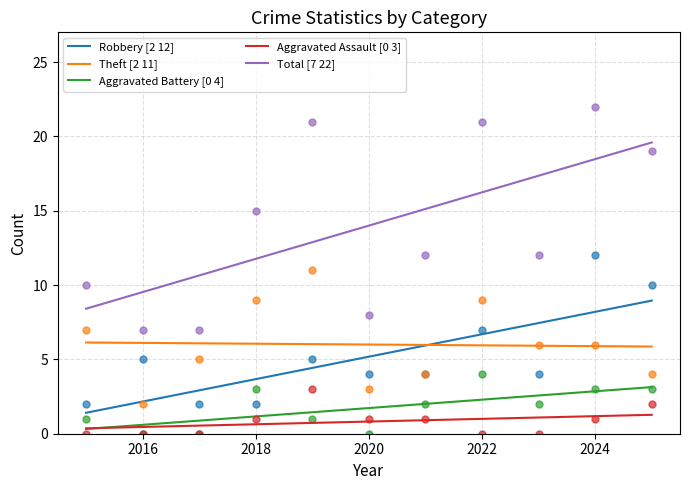

True or false: Aggravated Battery and Total intersect in this chart.

False